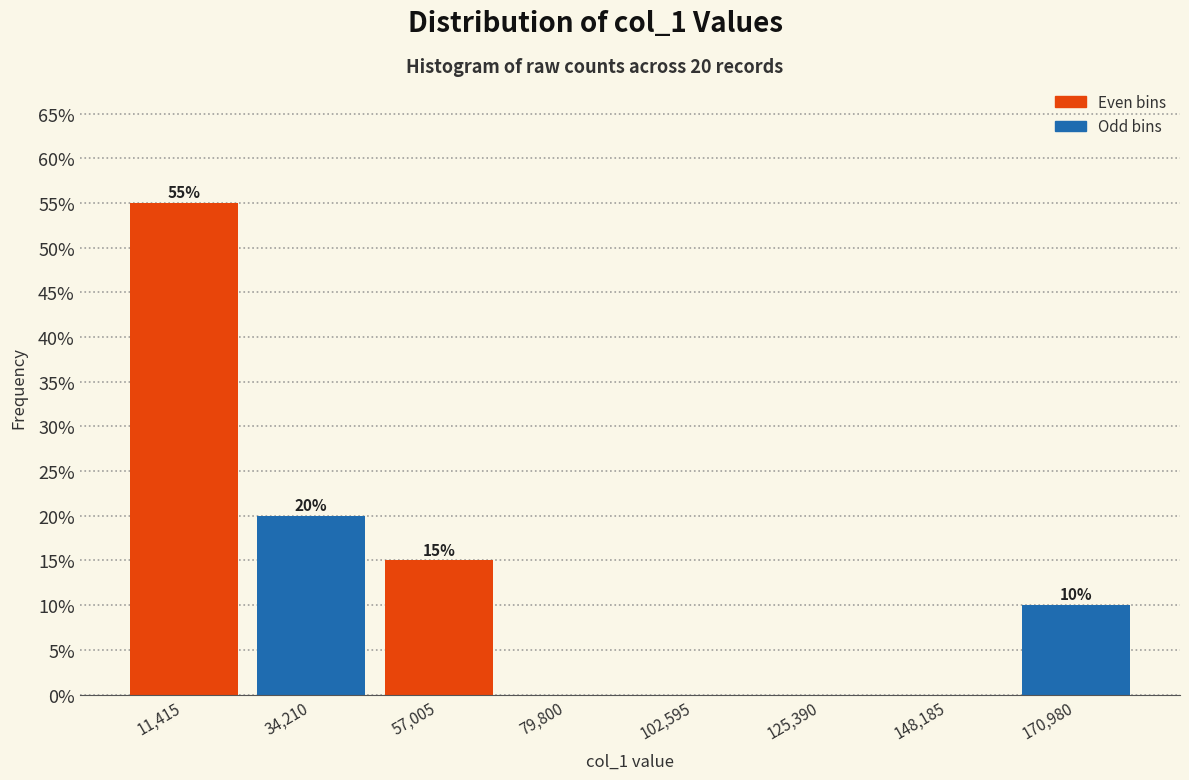

Which range on the x-axis has the tallest bar?

0 to 25000